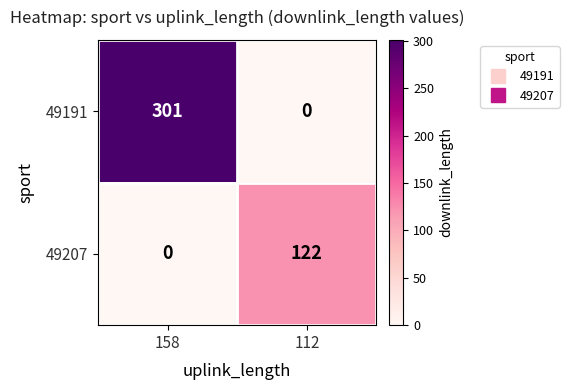

Which series has the largest total across all categories?

49191